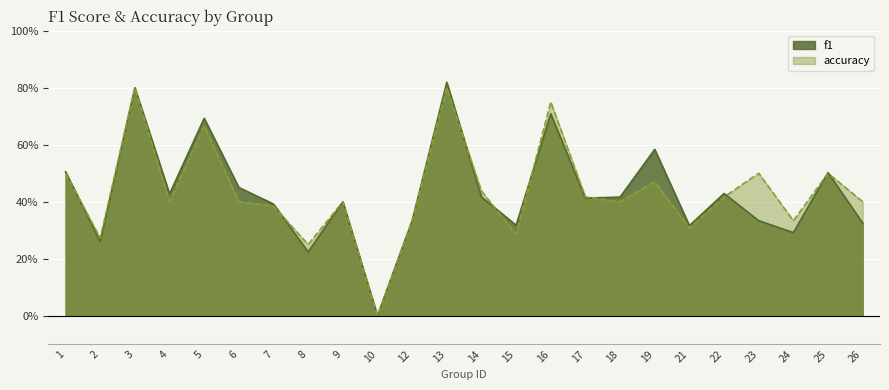

Count the f1 values in the range 0 to 1.

24